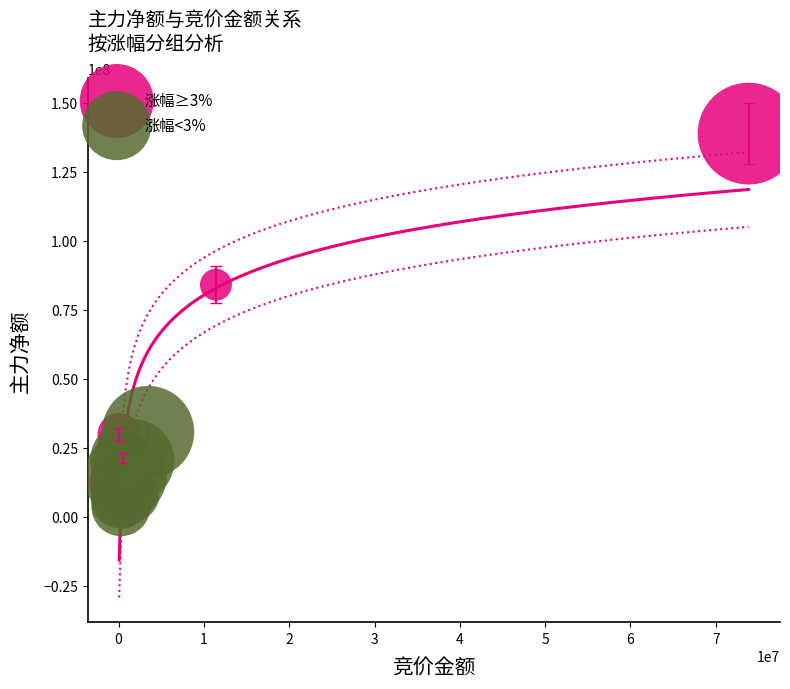

Which series has the largest Y range (max minus min)?

涨幅≥3%